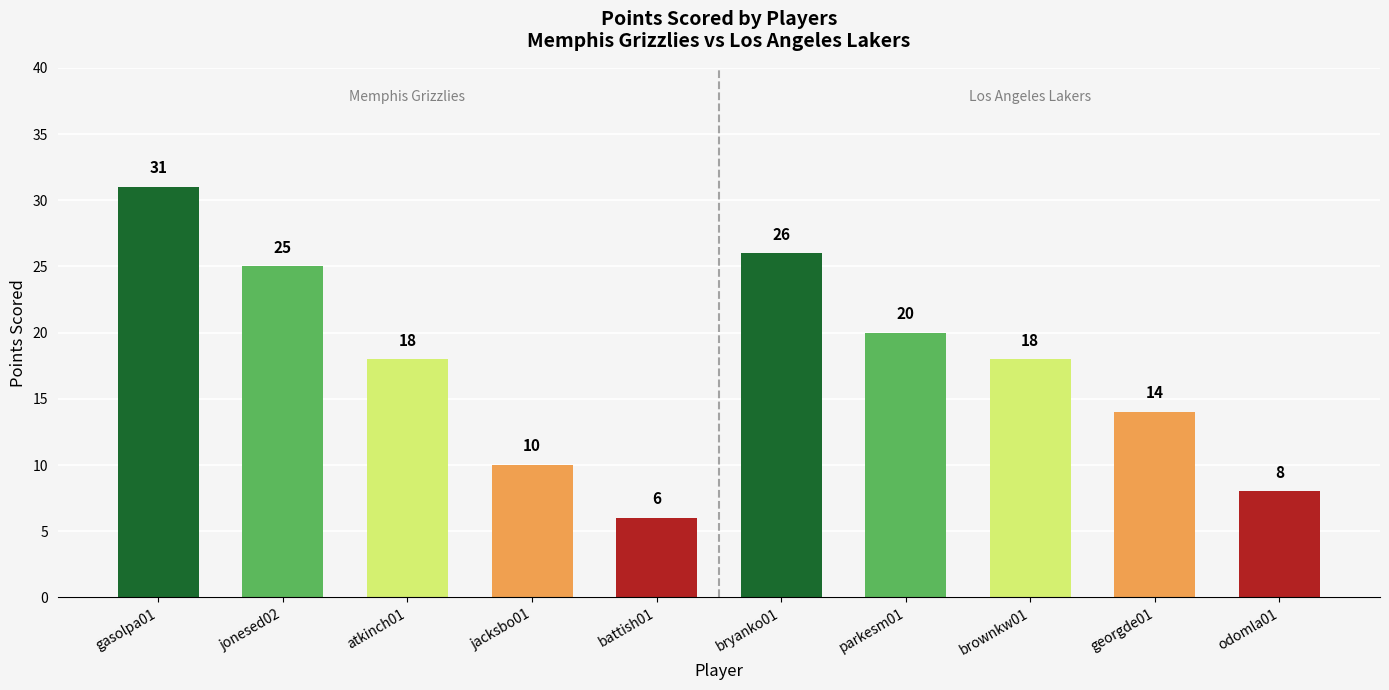

At which label does the data first exceed 18?

gasolpa01